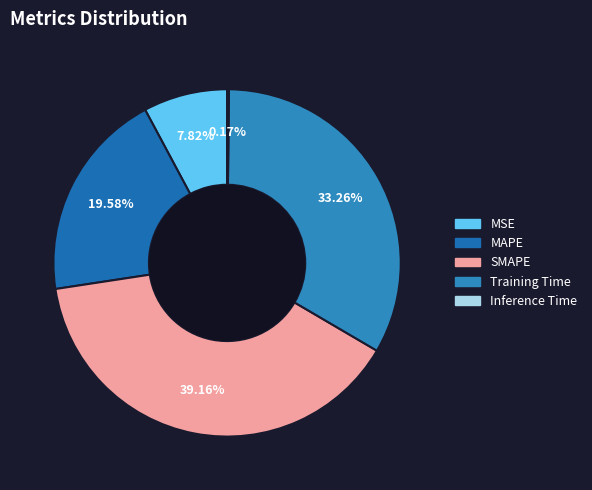

To the nearest percent, what portion does MSE represent?

8%